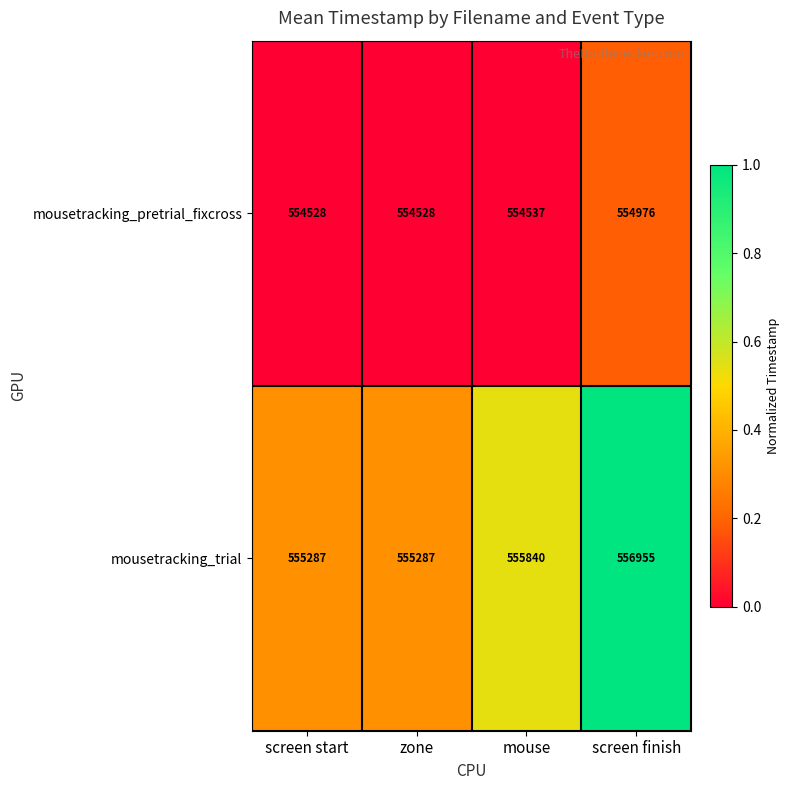

List the series in order of their peak value, highest first.

mousetracking_trial, mousetracking_pretrial_fixcross